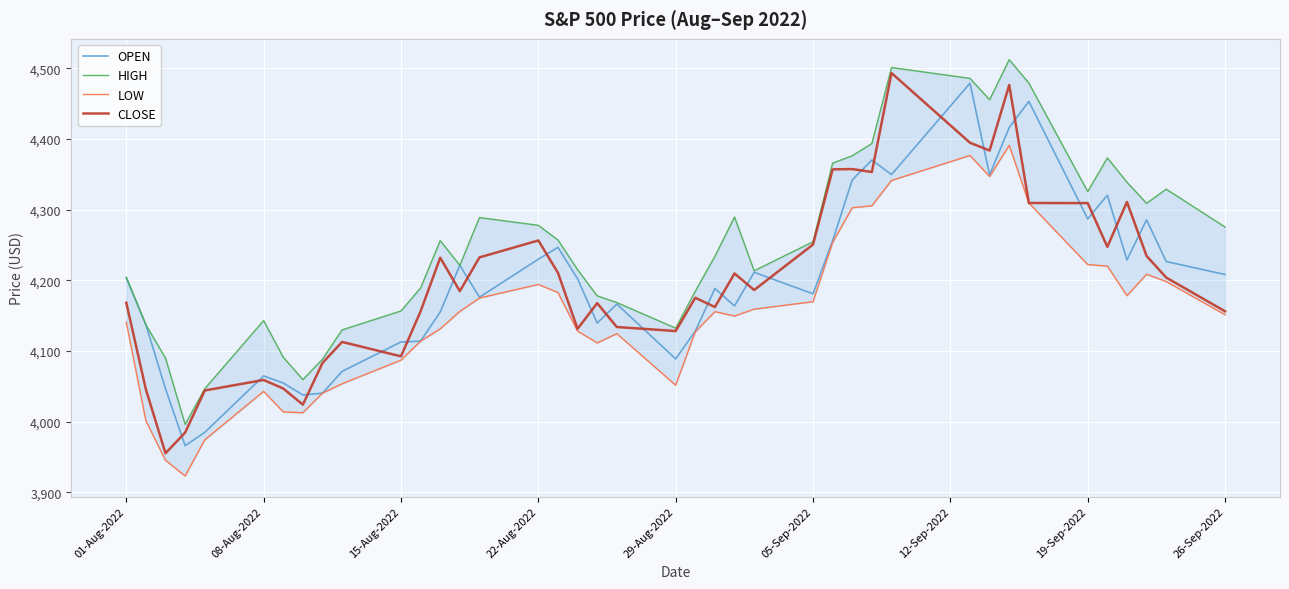

The OPEN series shows 1077.8 at 22-Aug-2022. True or false?

False